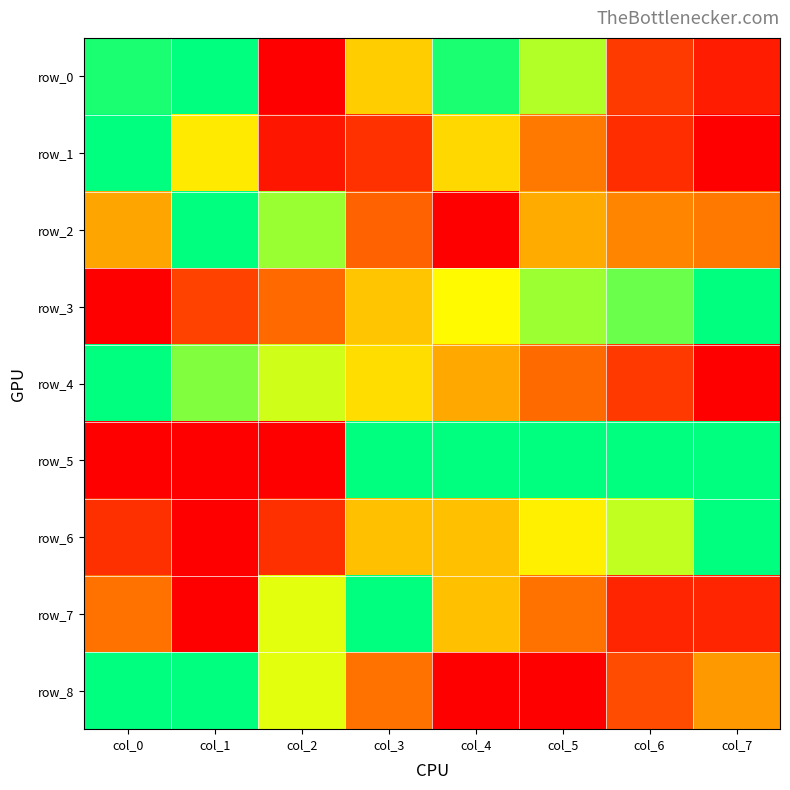

Which series changed the most between col_2 and col_4?

row_5